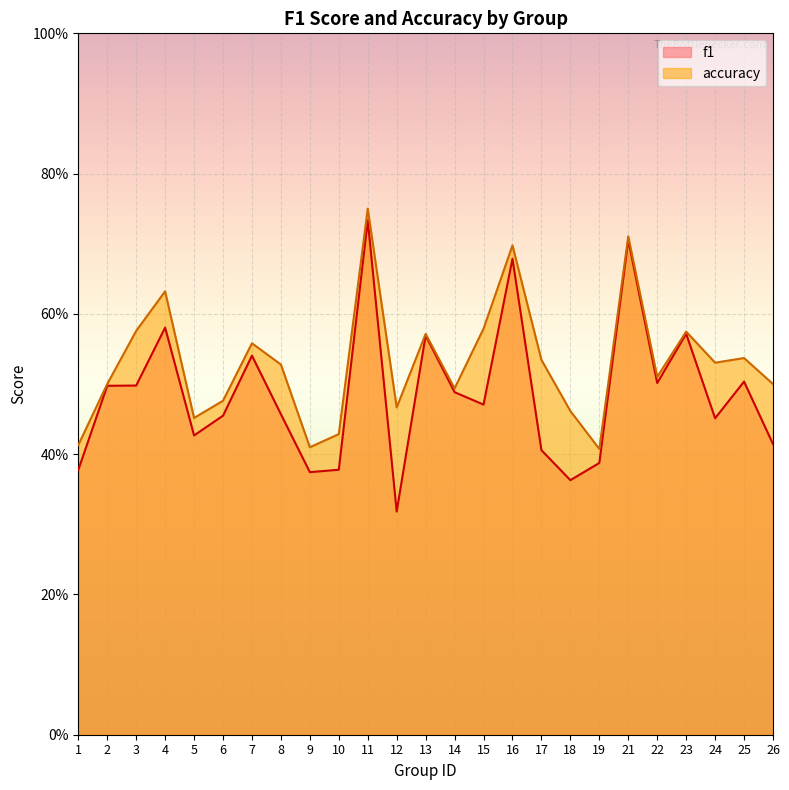

Does the chart display data point markers on the line(s)?

No